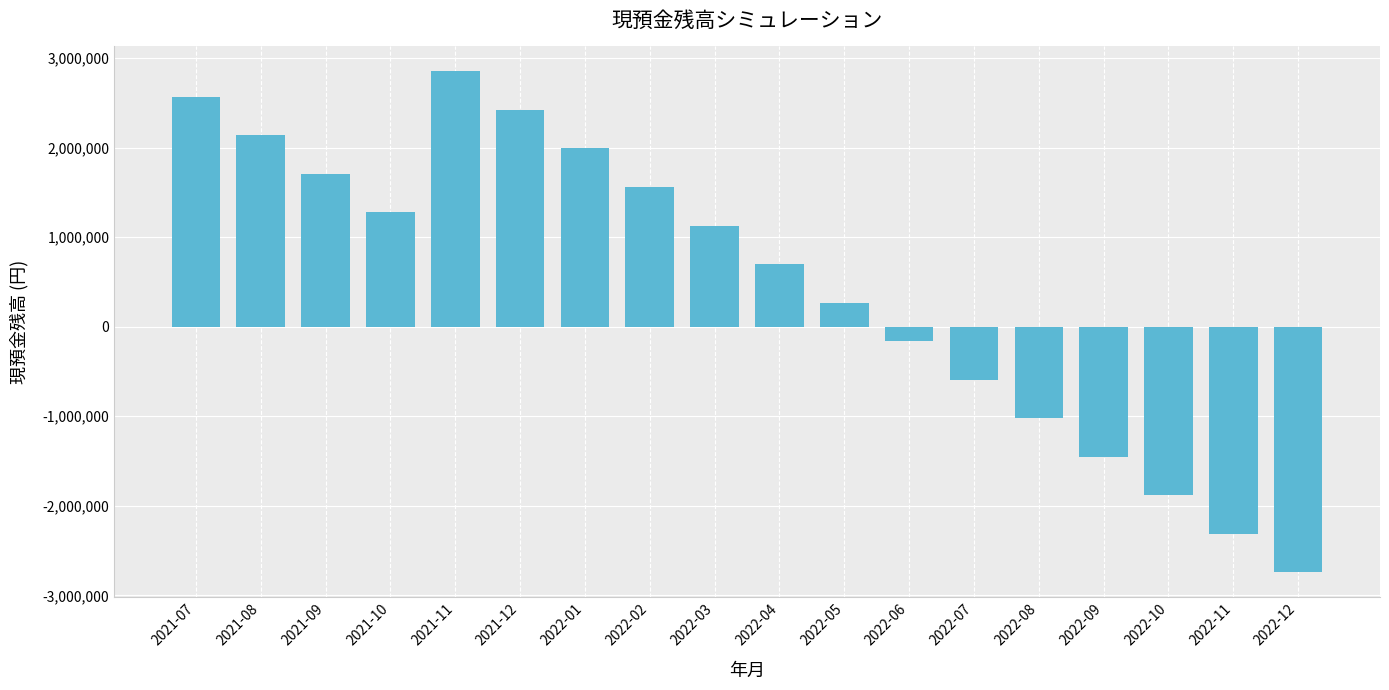

How many series are shown in this chart?

1